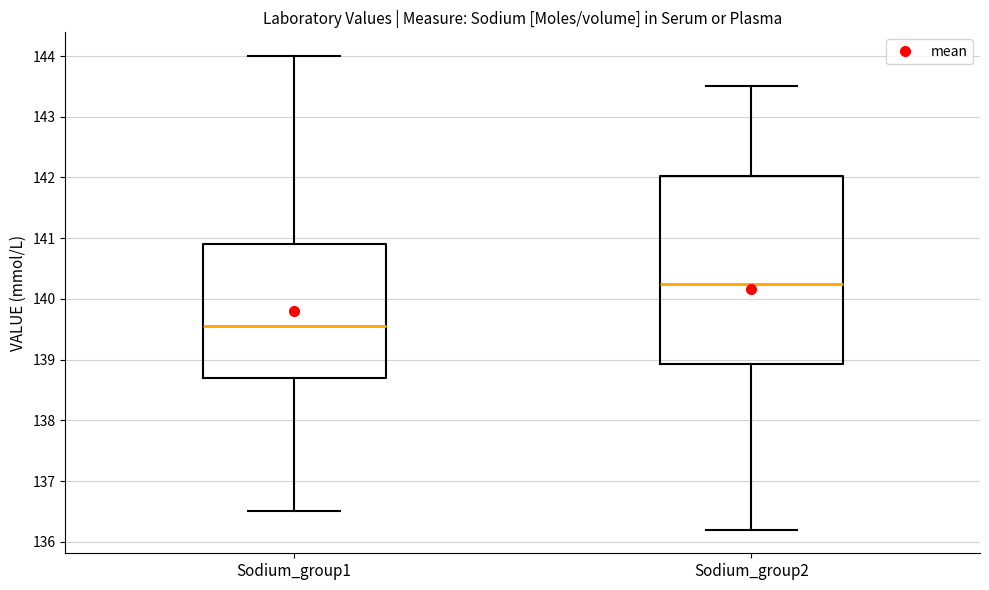

Reading left to right, read every box against the y-axis: the position of its median line, the range the box covers, and the ends of its whiskers. The values are not printed on the chart, so give them approximately, as read against the axis.

Sodium_group1: median 139.6, box 138.7 to 140.9, whiskers 136.5 to 144.0
Sodium_group2: median 140.3, box 138.9 to 142.0, whiskers 136.2 to 143.5